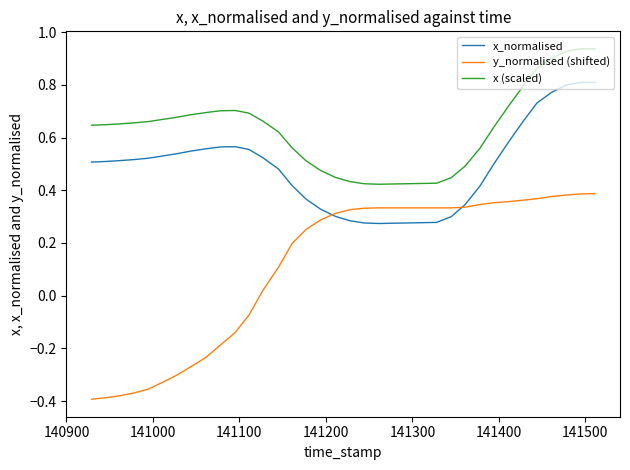

Which series has the largest range (max minus min)?

y_normalised (shifted)